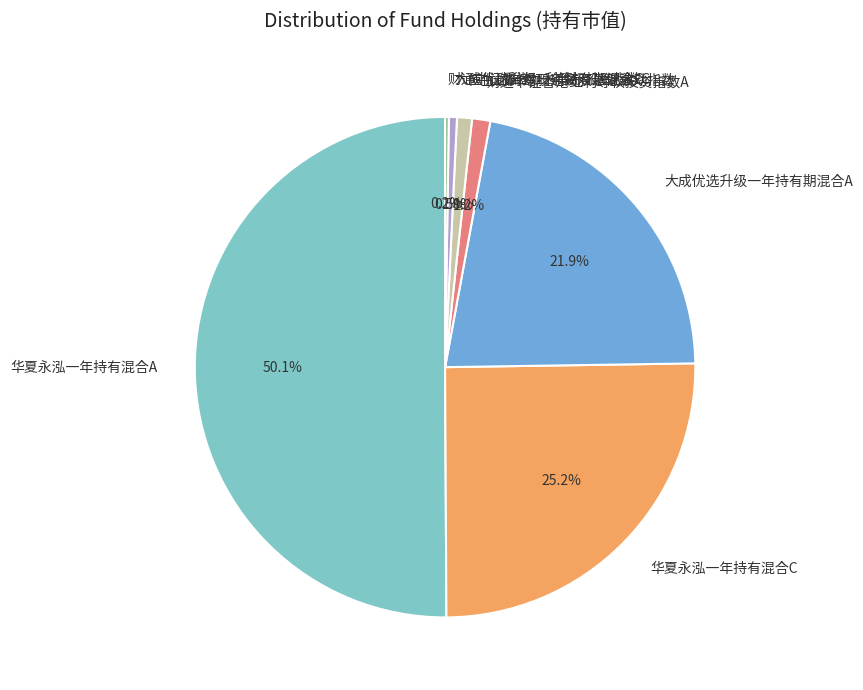

Which has a higher value, 大成优选升级一年持有期混合C or 华夏永泓一年持有混合A?

华夏永泓一年持有混合A